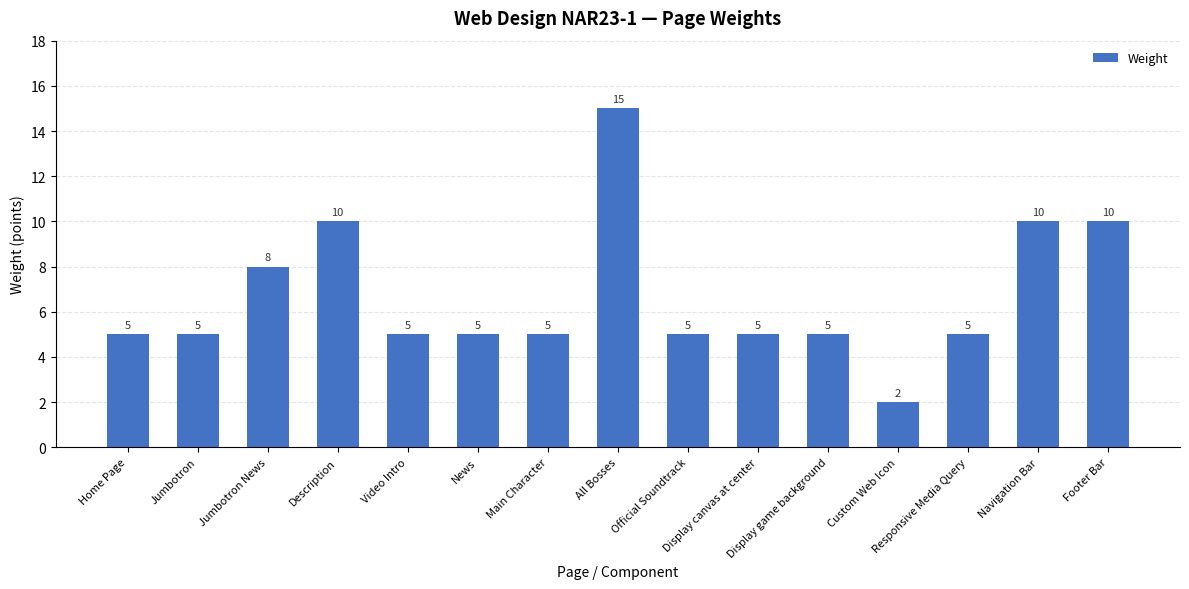

Which label corresponds to the largest value in the chart?

All Bosses